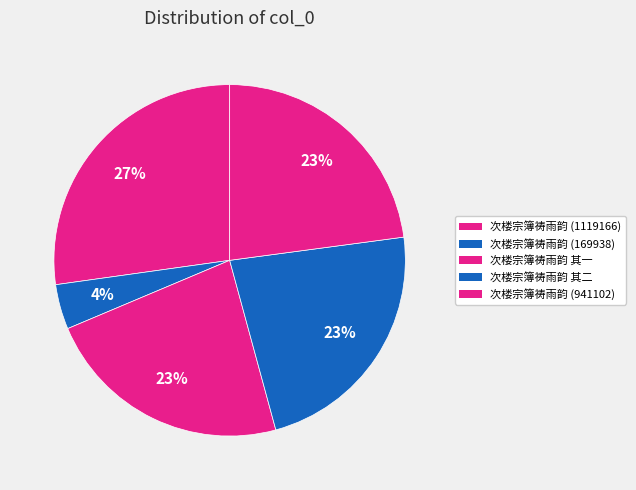

Count the number of slices in the pie.

5